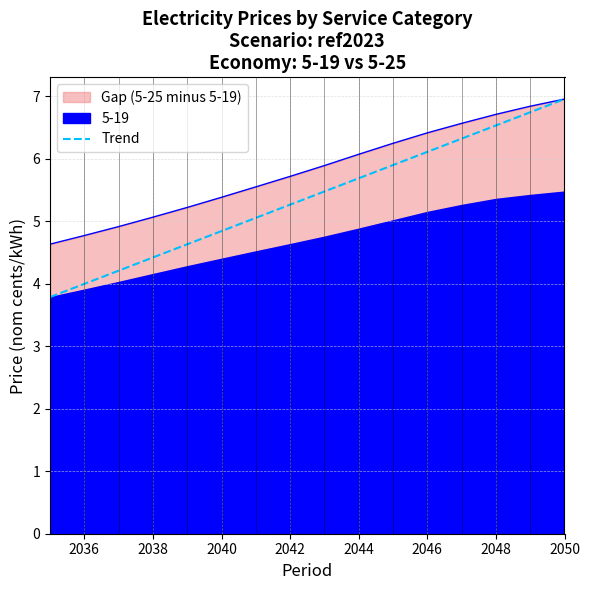

What is the maximum value for Trend?

7.0